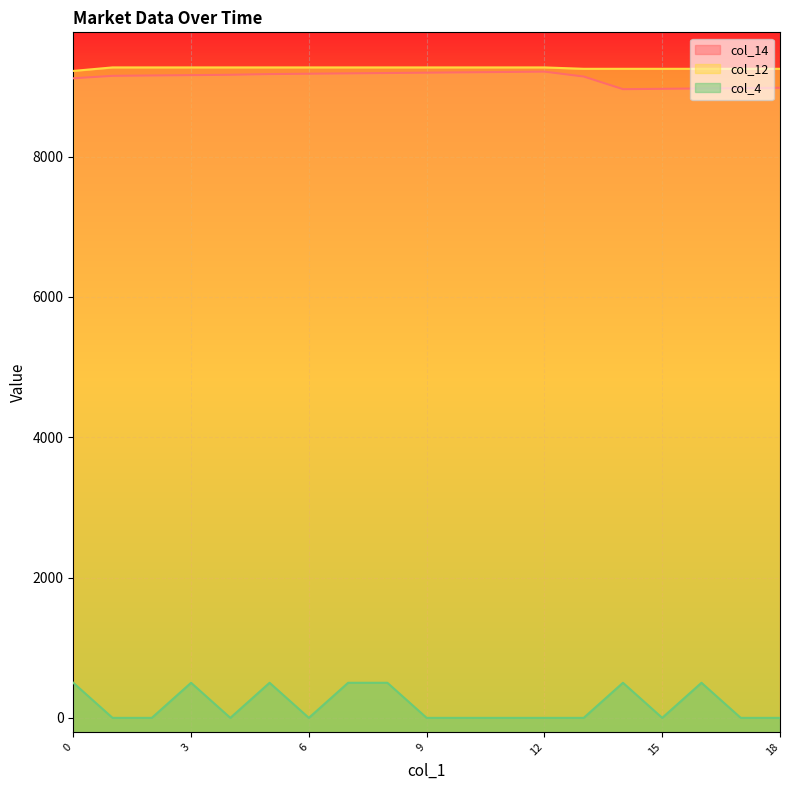

How many lines are shown in the chart?

3